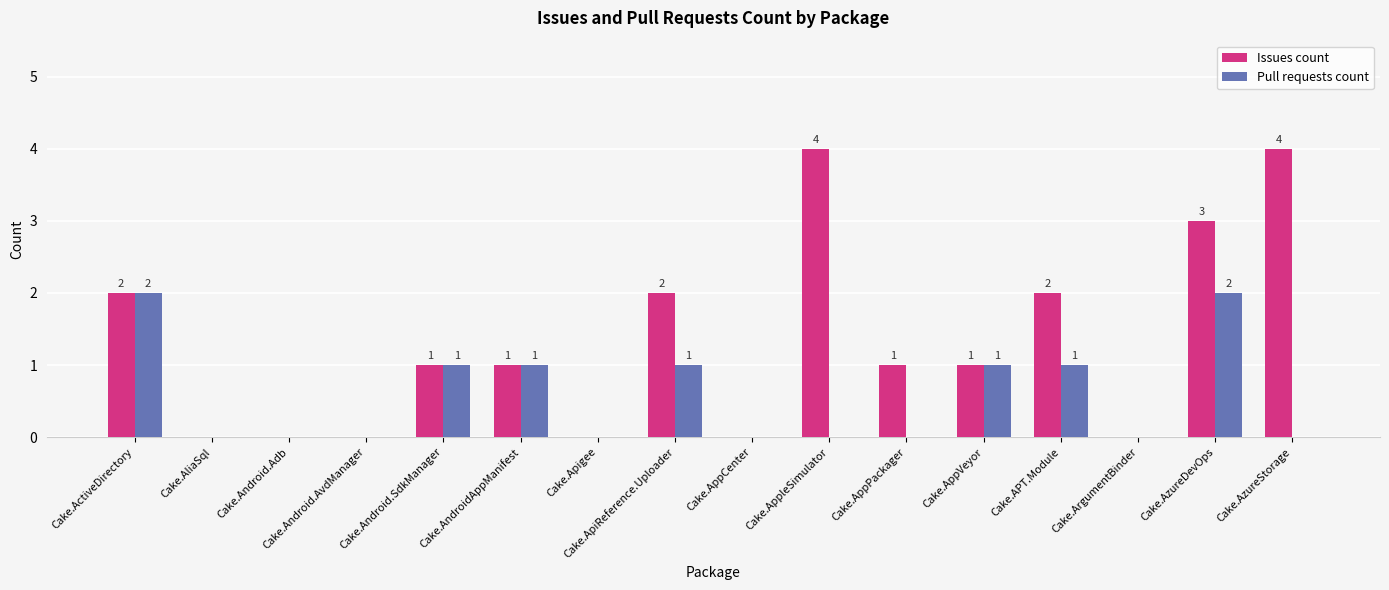

What is the maximum value shown in the chart?

4